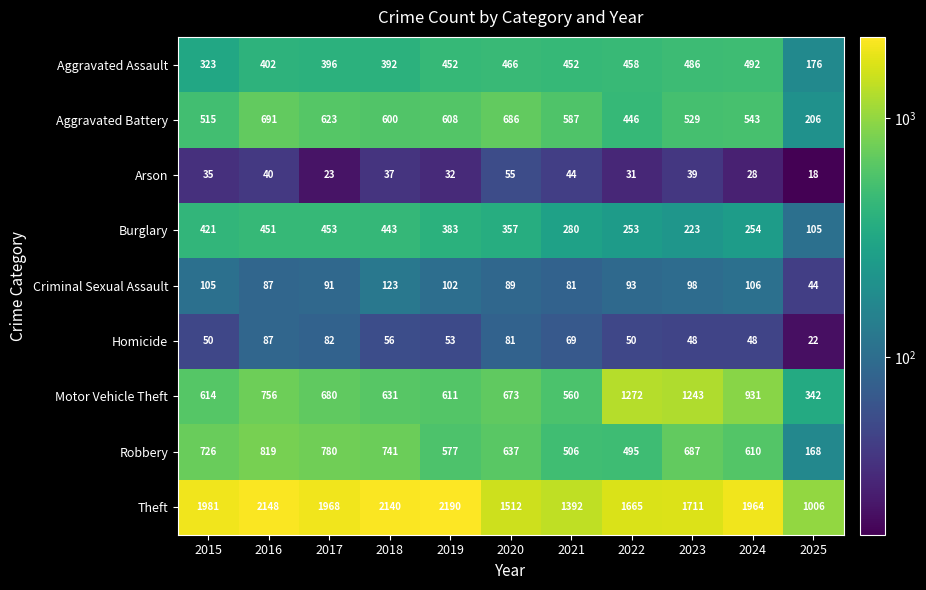

Between 2017 and 2018, which series saw the biggest shift?

Theft